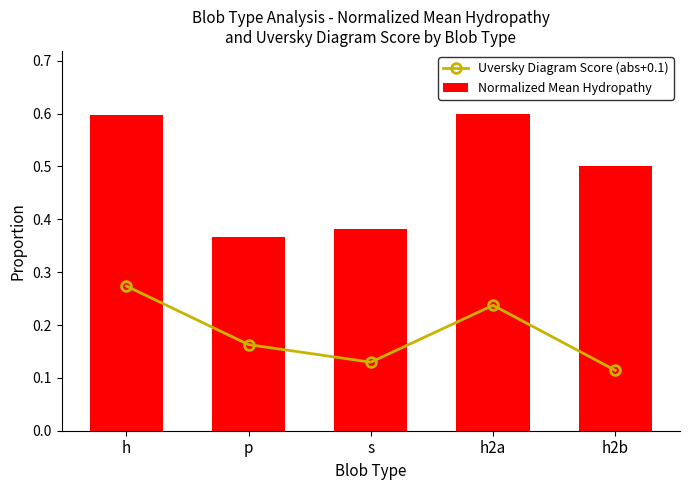

What is the difference between the second highest and minimum values in the Normalized Mean Hydropathy series?

0.2